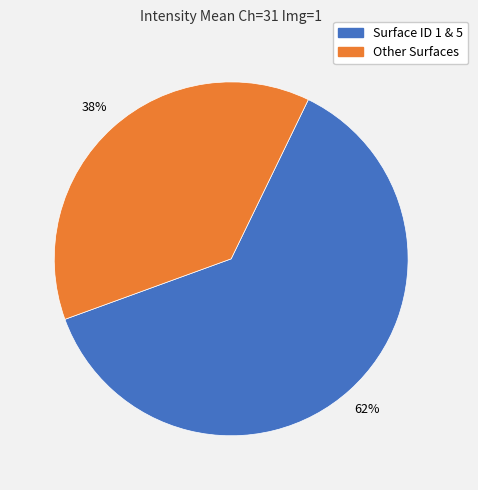

To the nearest percent, what is the average slice percentage?

50%